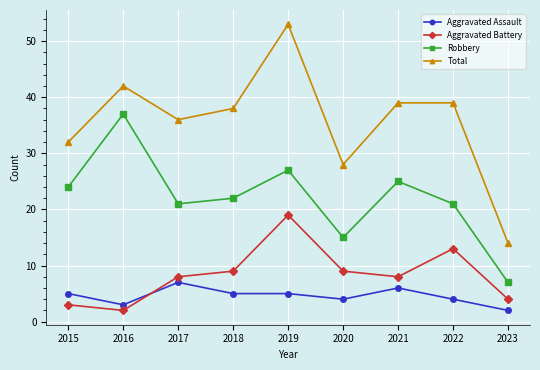

Reading left to right, transcribe all the data shown in this chart.

Aggravated Assault: 5	3	7	5	5	4	6	4	2
Aggravated Battery: 3	2	8	9	19	9	8	13	4
Robbery: 24	37	21	22	27	15	25	21	7
Total: 32	42	36	38	53	28	39	39	14